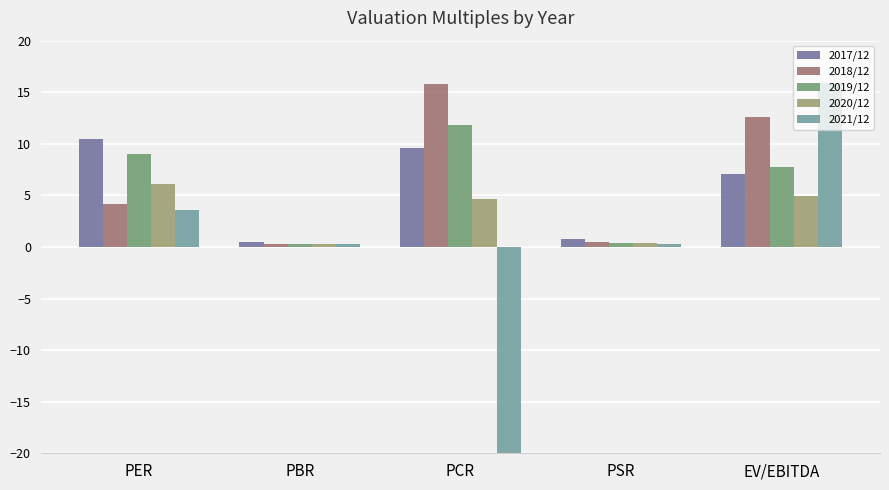

What is the smallest value displayed?

-20.0